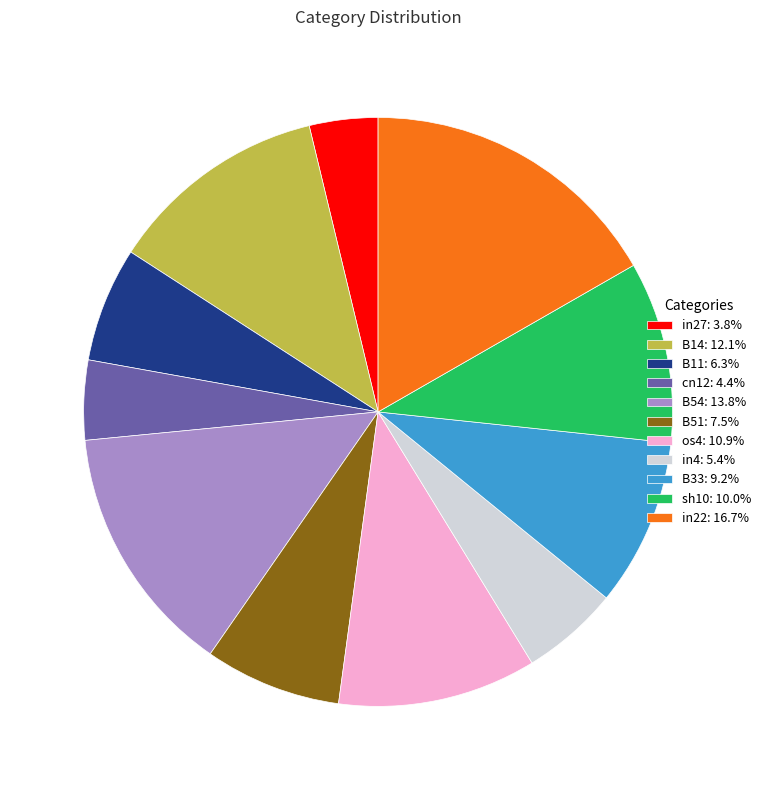

Do in27: 3.8% and in22: 16.7% together represent more than half of the pie?

No